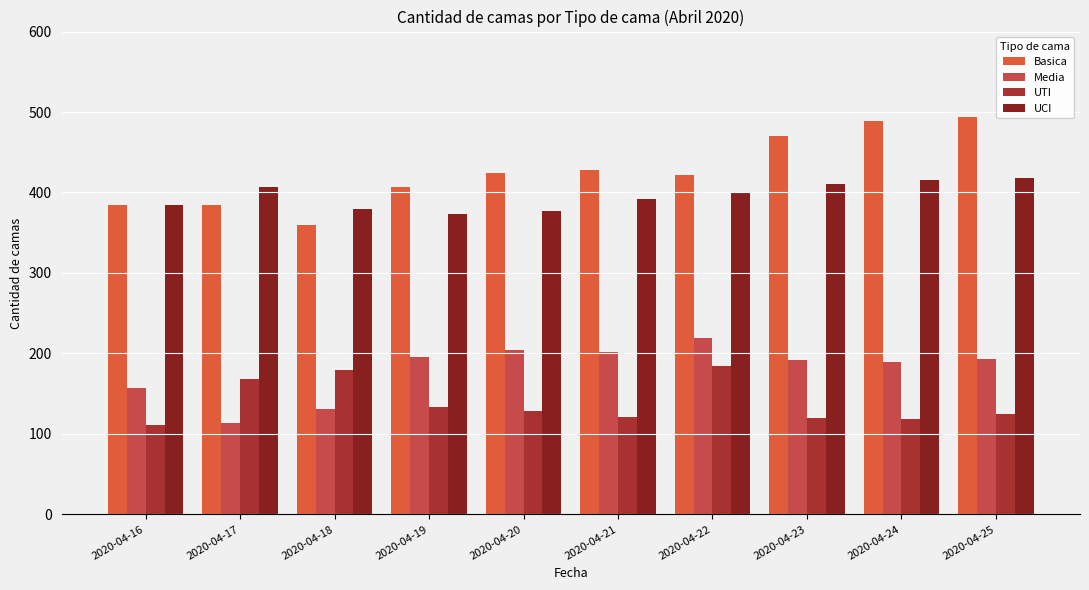

What is the average value of the UTI series?

139